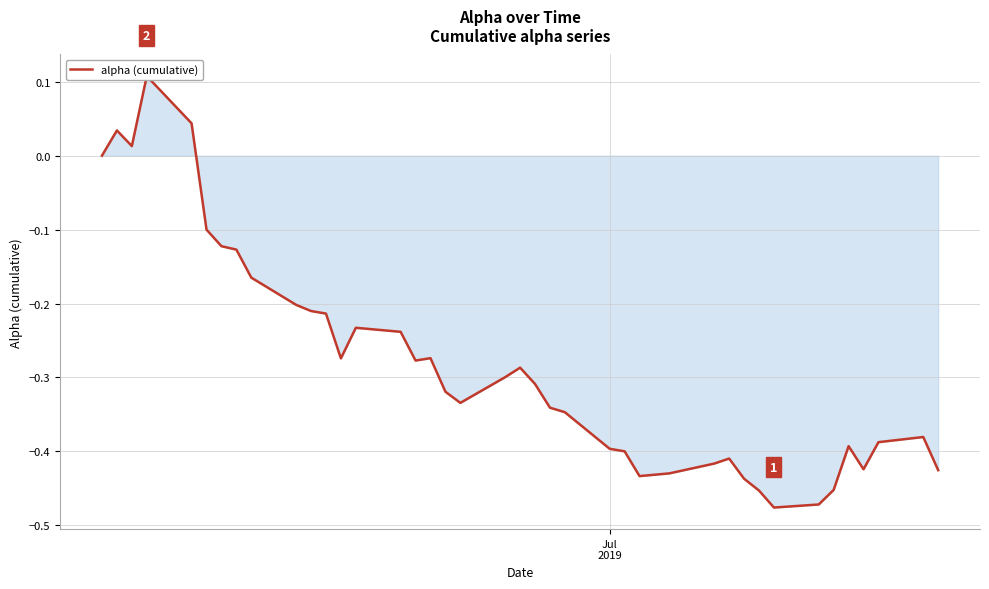

Reading left to right, what are all the values shown in this chart?

0.0	0.0	0.0	0.1	0.0	-0.1	-0.1	-0.1	-0.2	-0.2	-0.2	-0.2	-0.3	-0.2	-0.2	-0.3	-0.3	-0.3	-0.3	-0.3	-0.3	-0.3	-0.3	-0.3	-0.4	-0.4	-0.4	-0.4	-0.4	-0.4	-0.4	-0.5	-0.5	-0.5	-0.5	-0.4	-0.4	-0.4	-0.4	-0.4